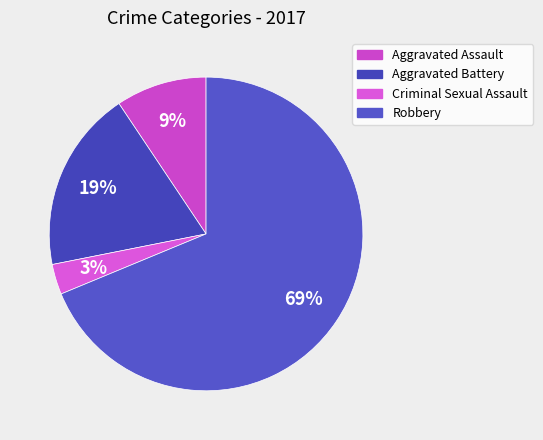

Approximately how many times larger is the value at Aggravated Battery compared to Robbery?

0.3